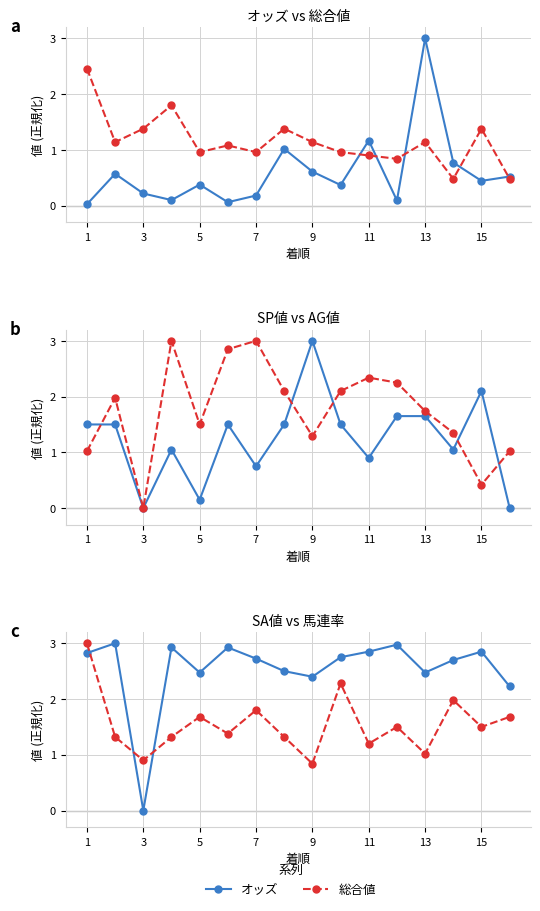

Between 7 and 8, which series saw the biggest shift?

SP 値